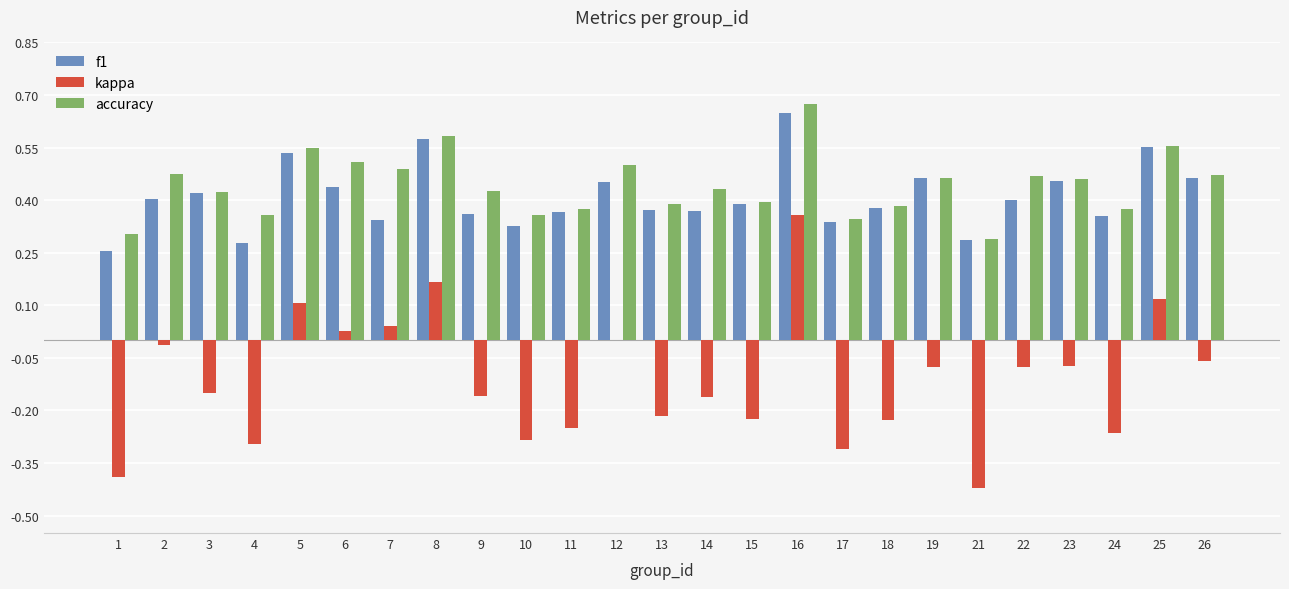

Is it true that accuracy equals 0.8 at 23?

False